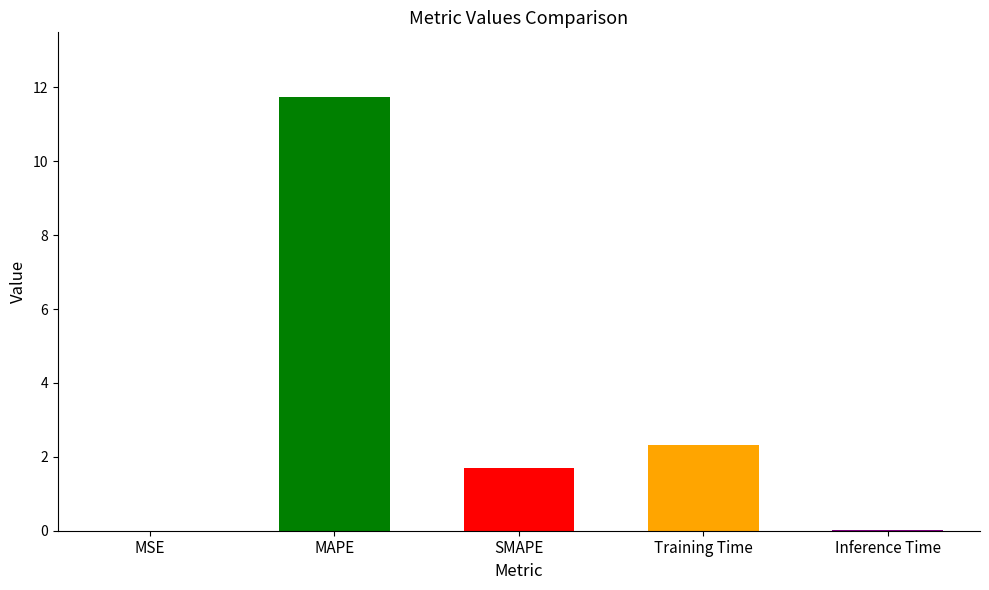

How many series are shown in this chart?

1